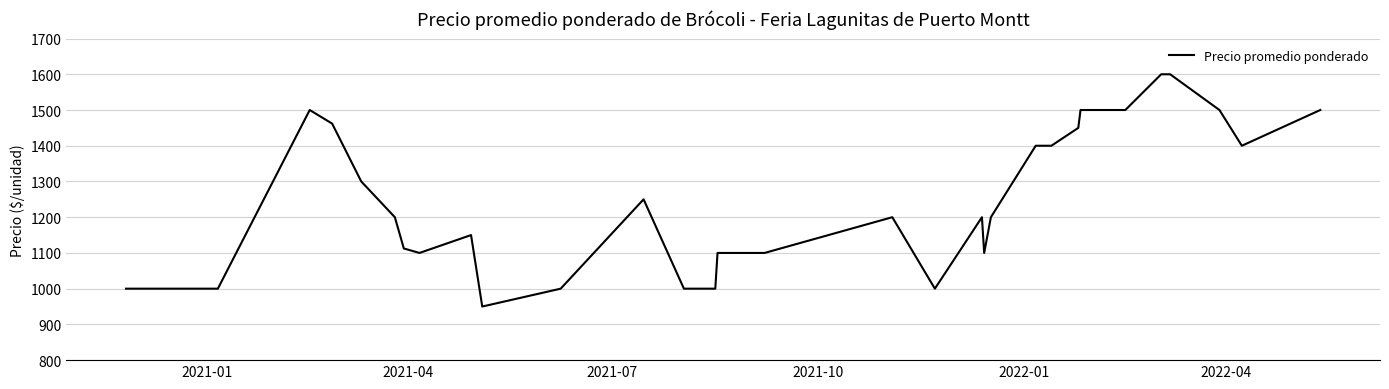

What is the greatest value displayed?

1600.0